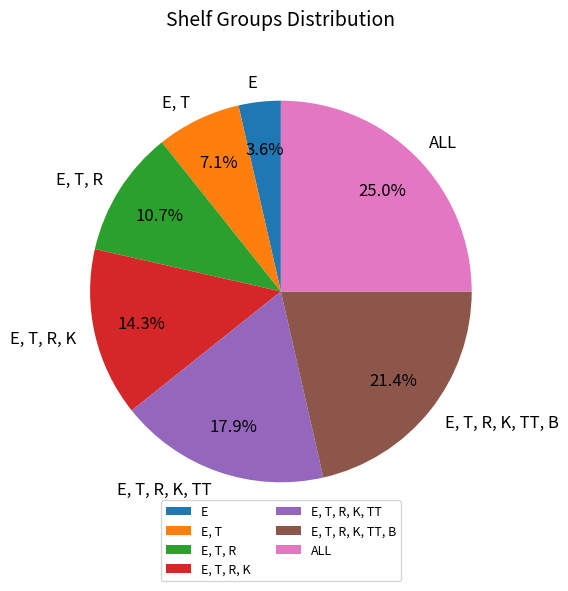

To the nearest percent, what percentage of the pie is E, T, R, K, TT, B?

21%